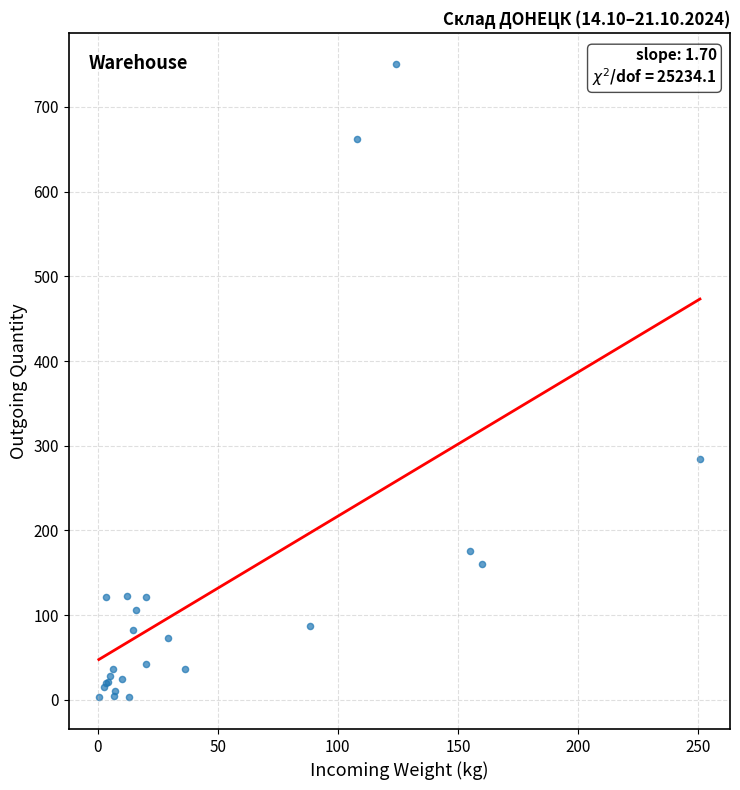

What Y value in the scatter plot is closest to 376?

284.5